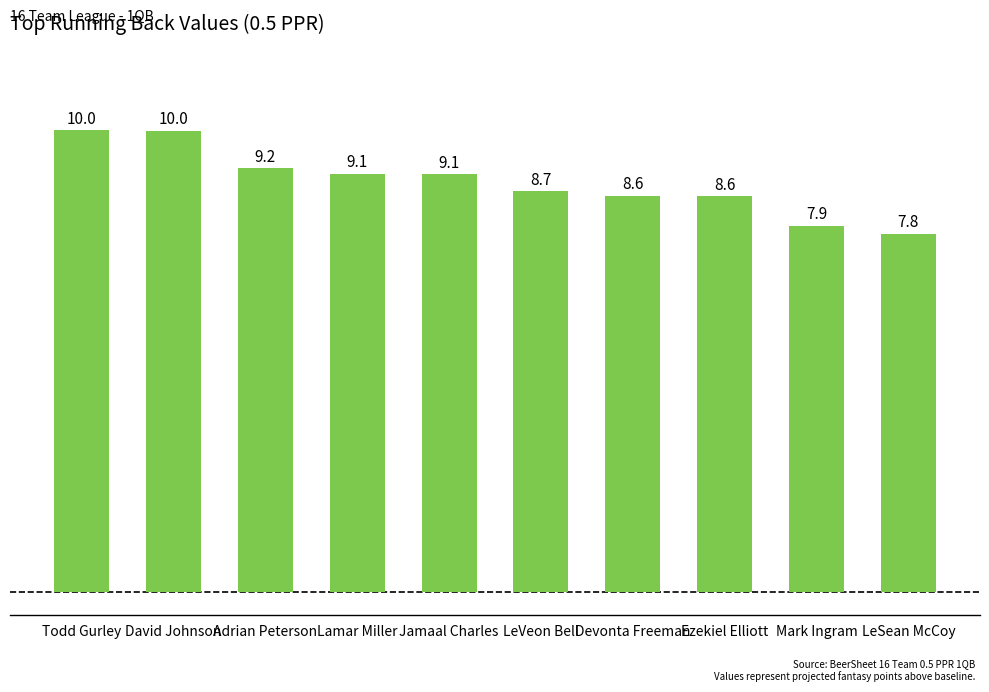

Which has a higher value, David Johnson or LeVeon Bell?

David Johnson